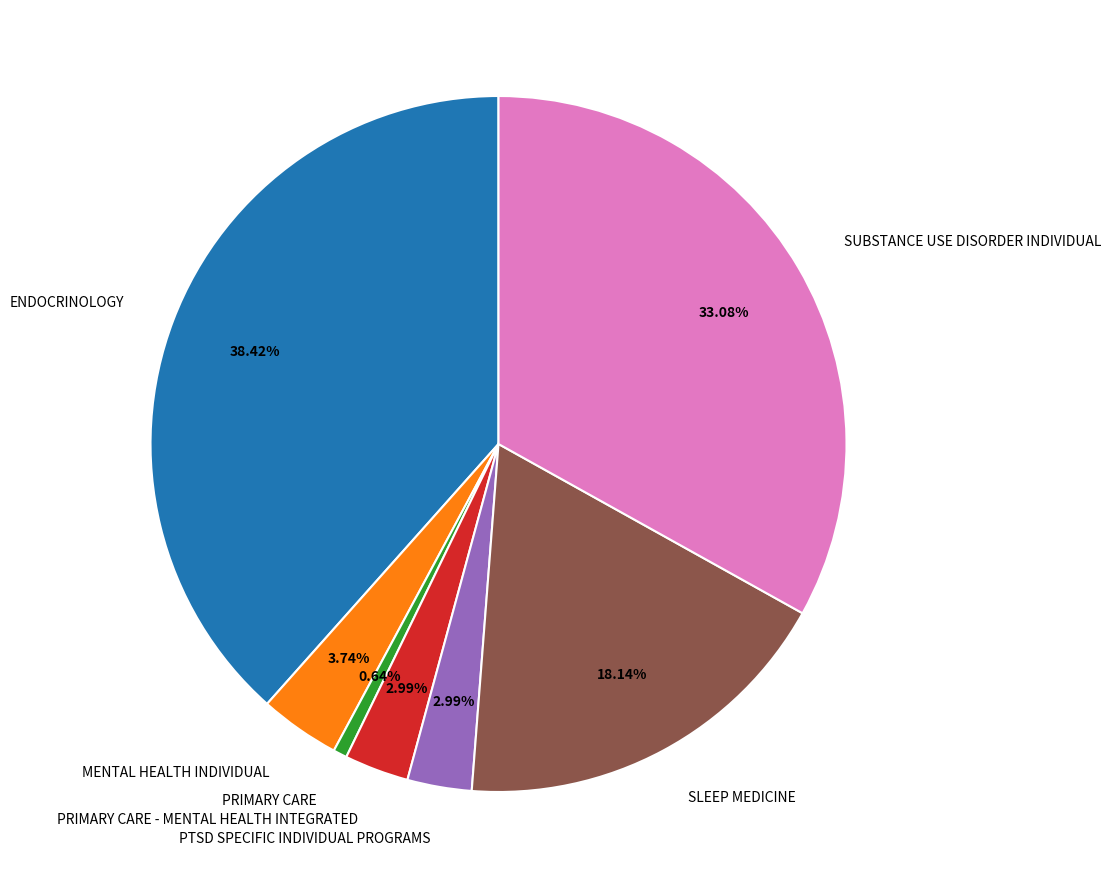

What percentage is NOT represented by PRIMARY CARE - MENTAL HEALTH INTEGRATED?

97.0%